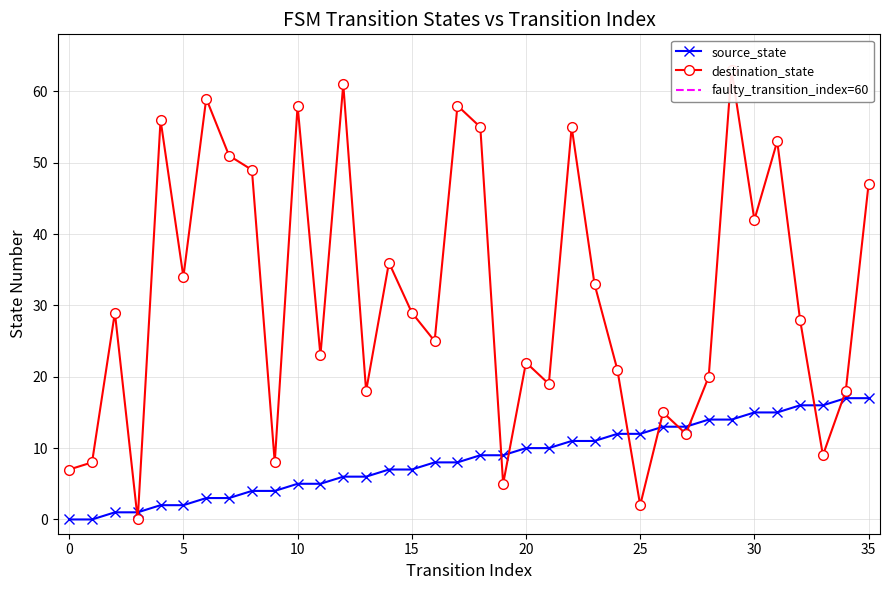

How many categories are shown in the chart?

36